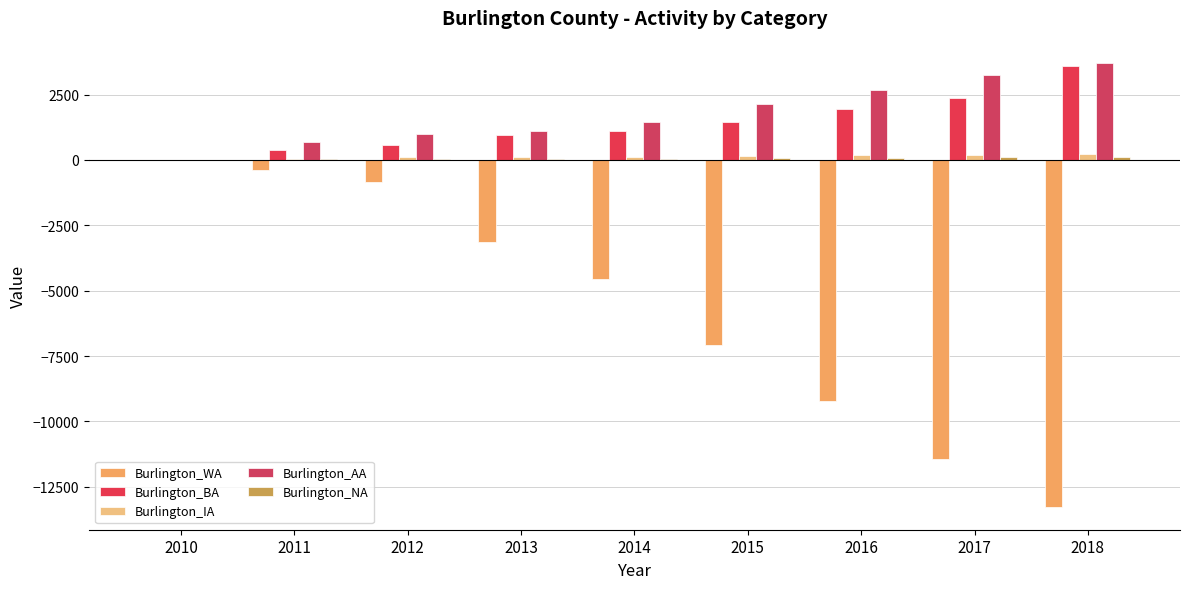

Is it true that Burlington_BA equals 557 at 2012?

True